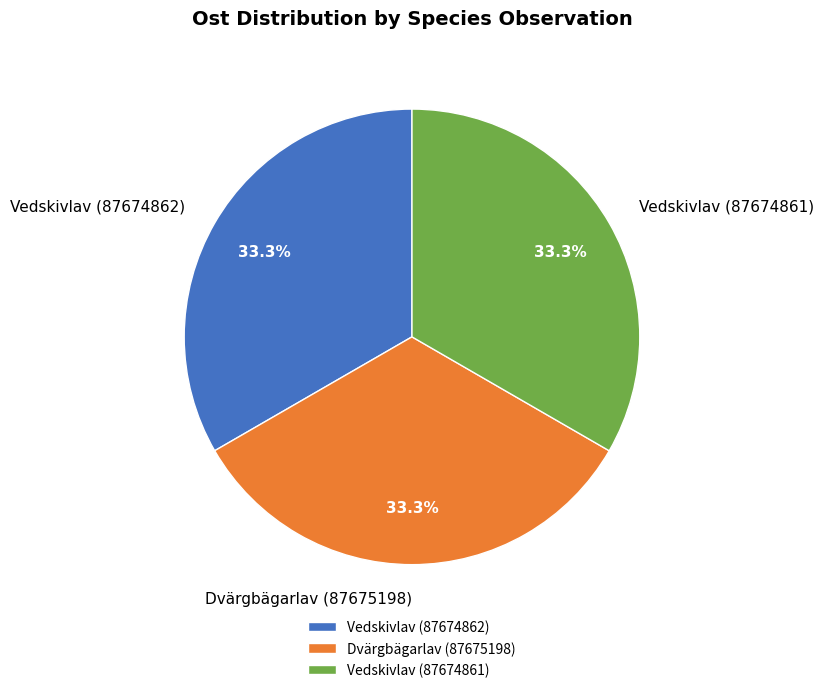

What percentage is the Vedskivlav (87674862) slice, to the nearest percent?

33%